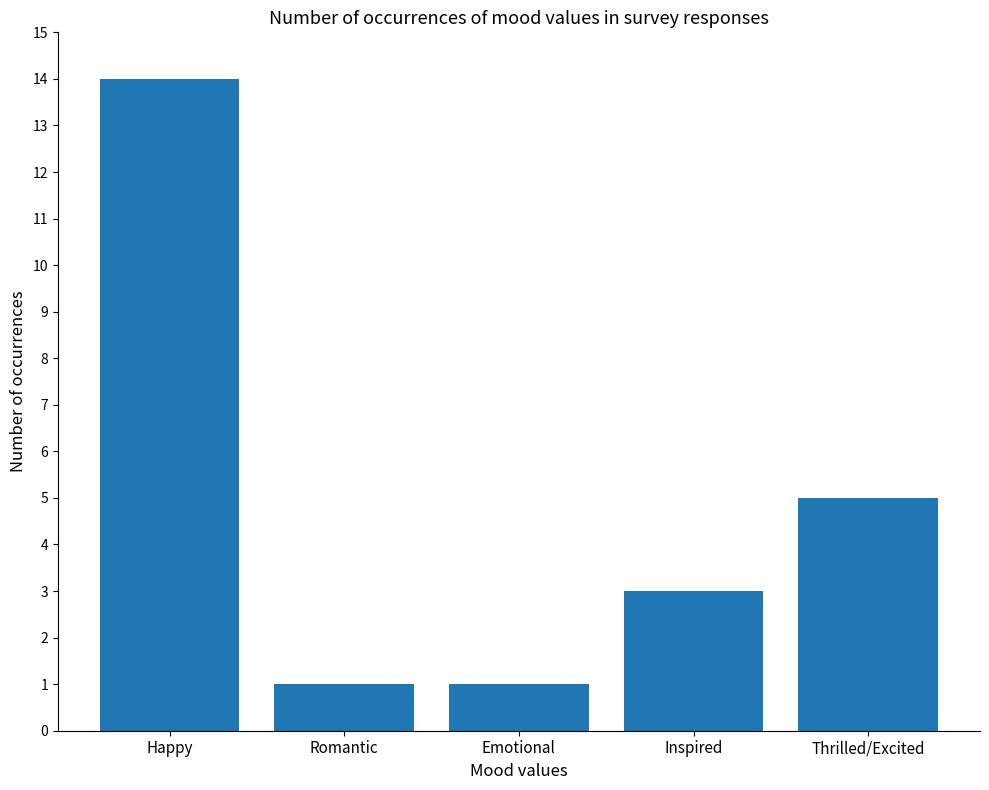

The value at Happy is 20. True or false?

False